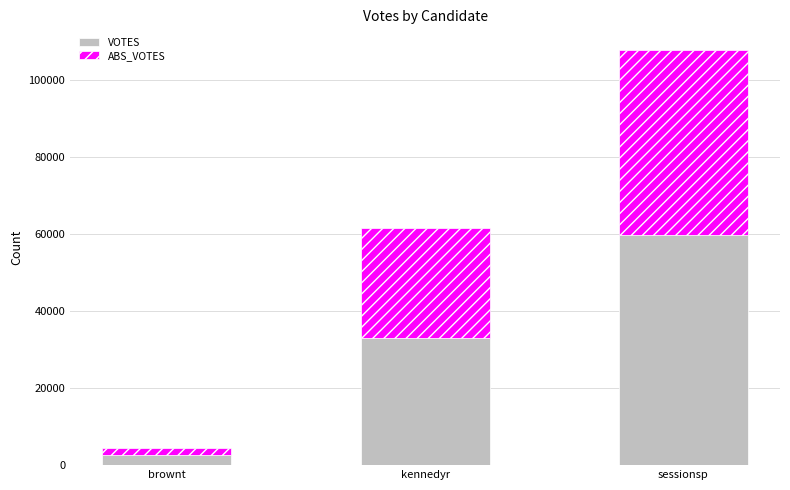

At which label is VOTES closest to 31167?

kennedyr